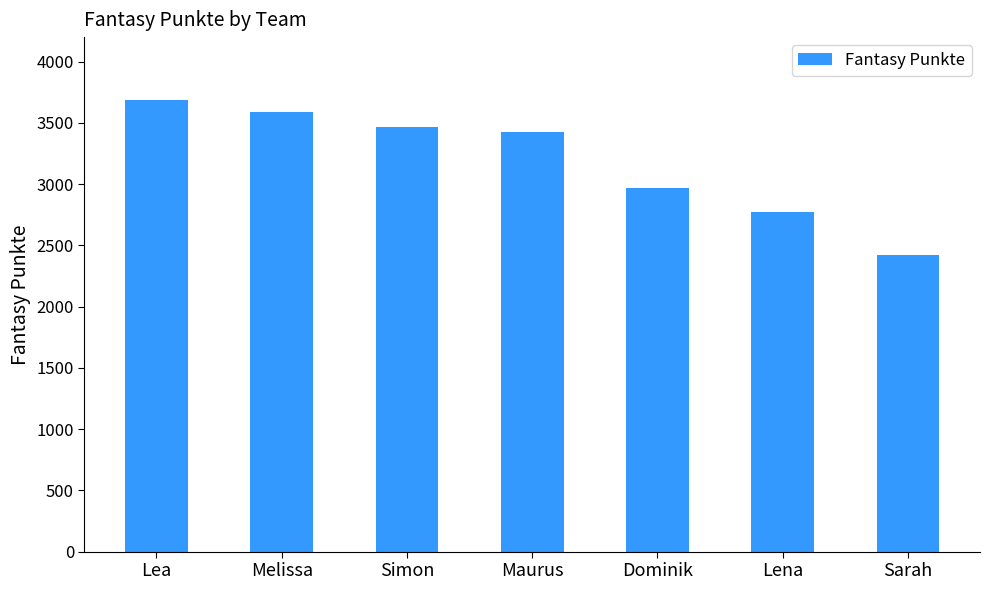

The chart shows a value of 4078 at Sarah. True or false?

False